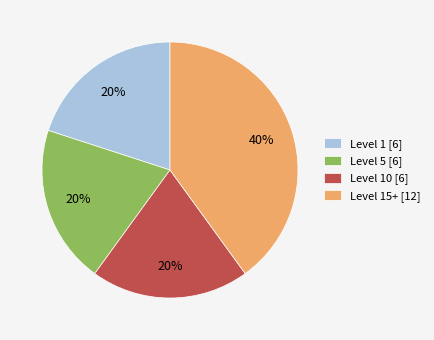

Is the sum of Level 5 [6] and Level 1 [6] greater than half?

No